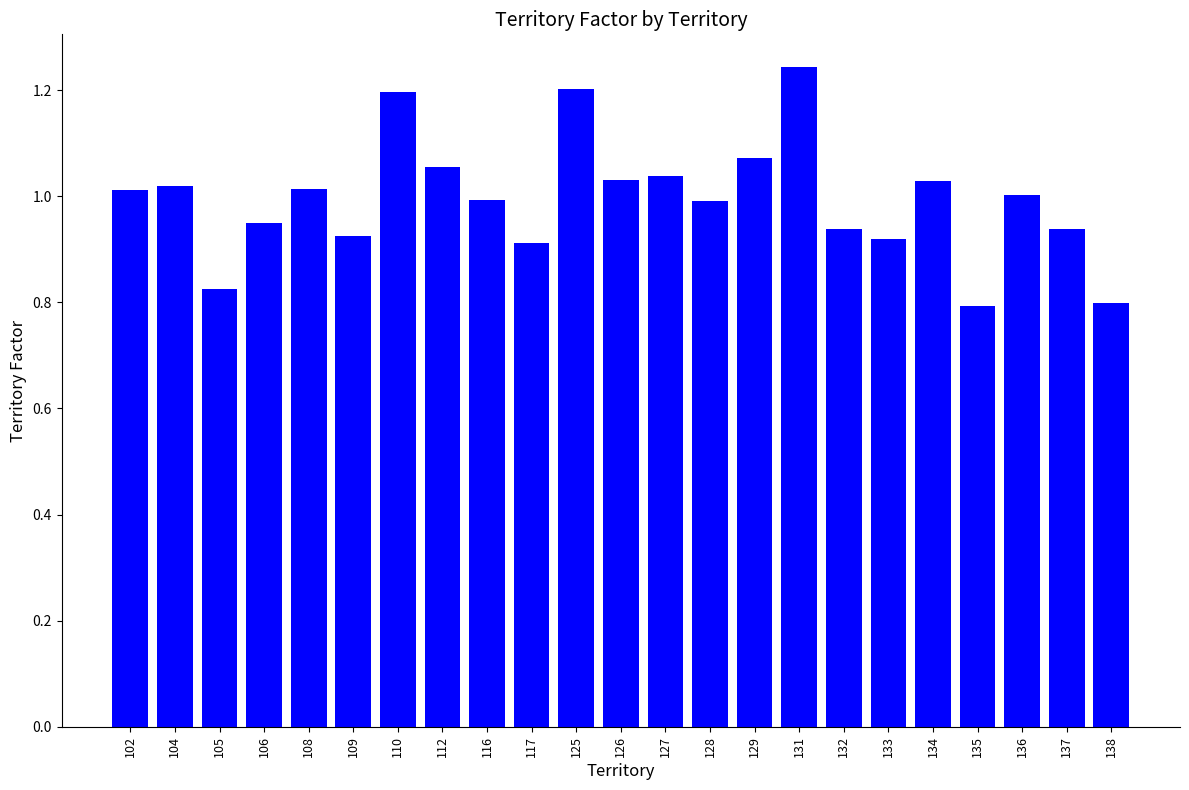

Are the bars grouped side by side (vs. stacked)?

No